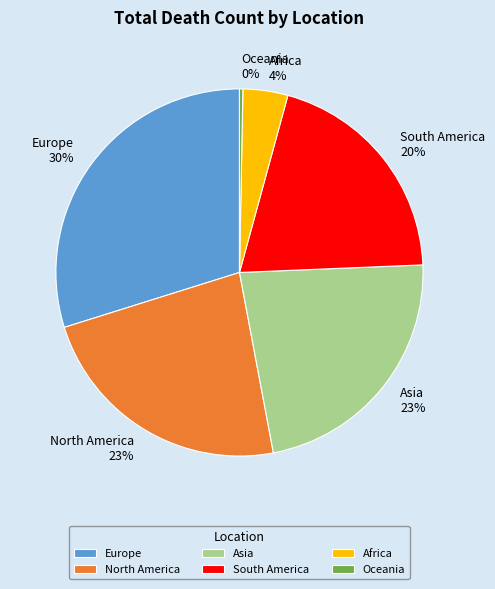

How many segments does this pie chart have?

6